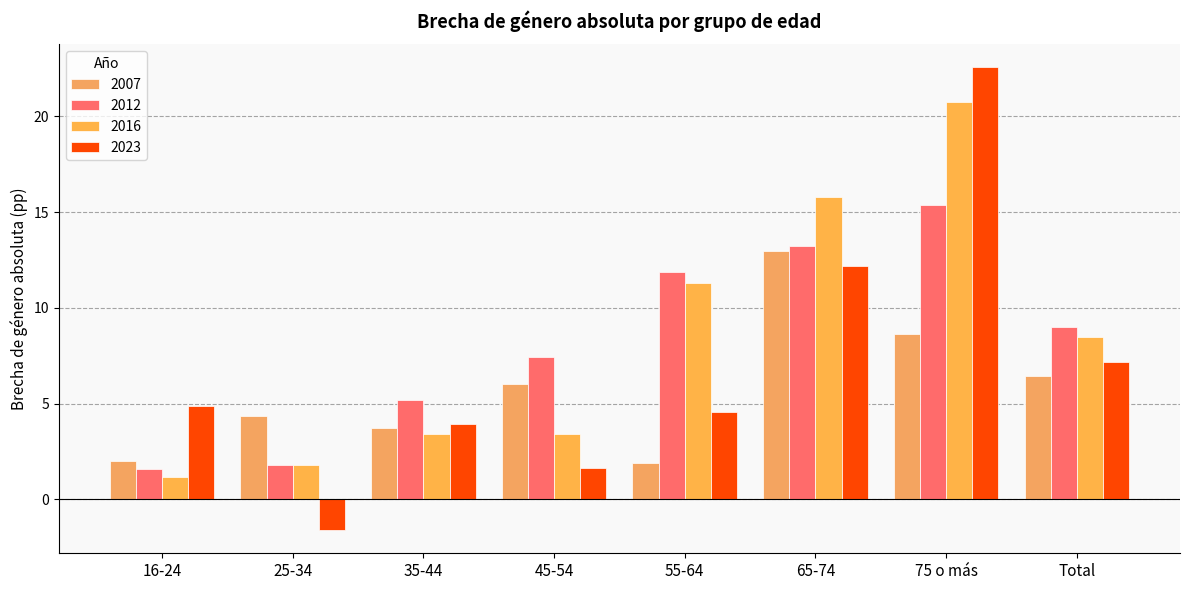

What is the total value across all series at 35-44?

16.3